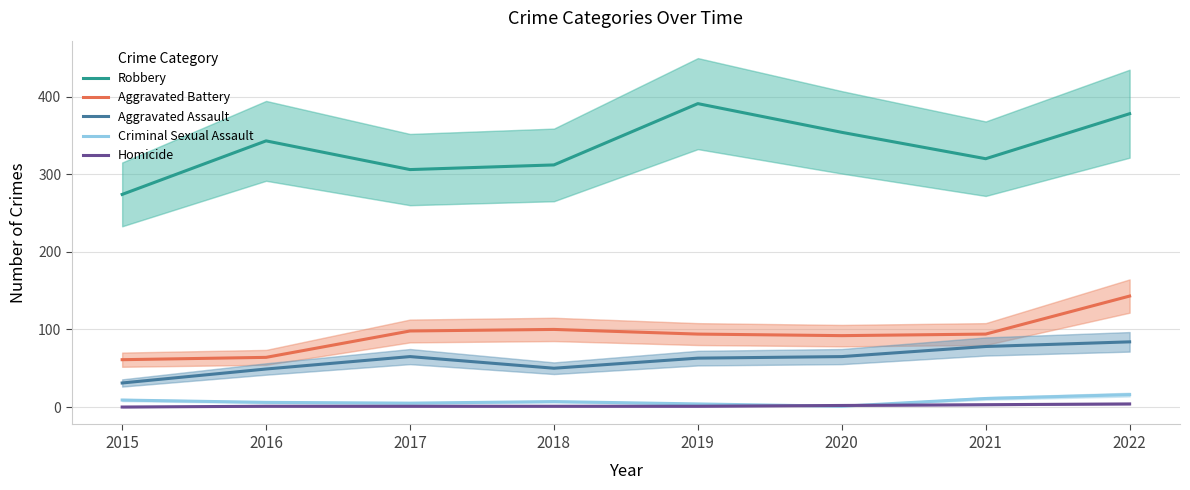

Reading left to right, list all the values displayed in this chart.

Robbery: 274	343	306	312	391	354	320	378
Aggravated Battery: 61	64	98	100	94	92	94	143
Aggravated Assault: 31	49	65	50	63	65	78	84
Criminal Sexual Assault: 9	6	5	7	4	1	11	16
Homicide: 0	1	1	1	1	2	3	4